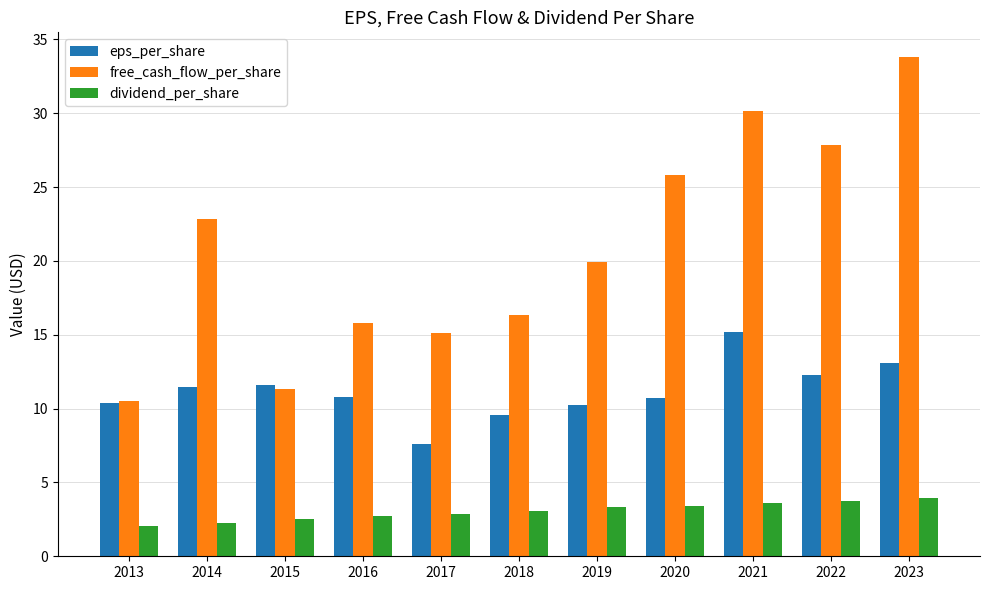

List the series in order of their overall mean, highest first.

free_cash_flow_per_share, eps_per_share, dividend_per_share